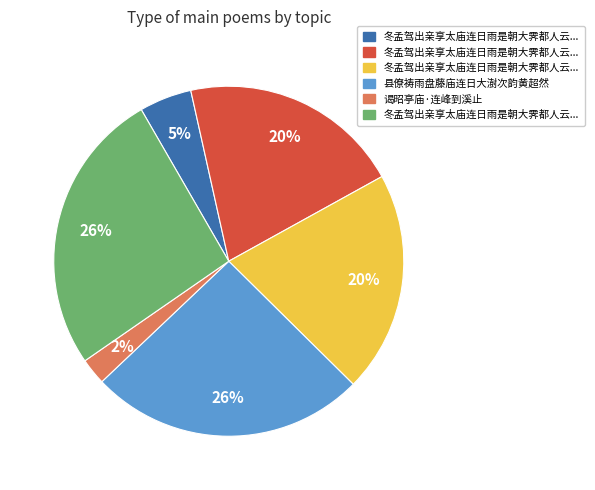

Count the number of slices in the pie.

6